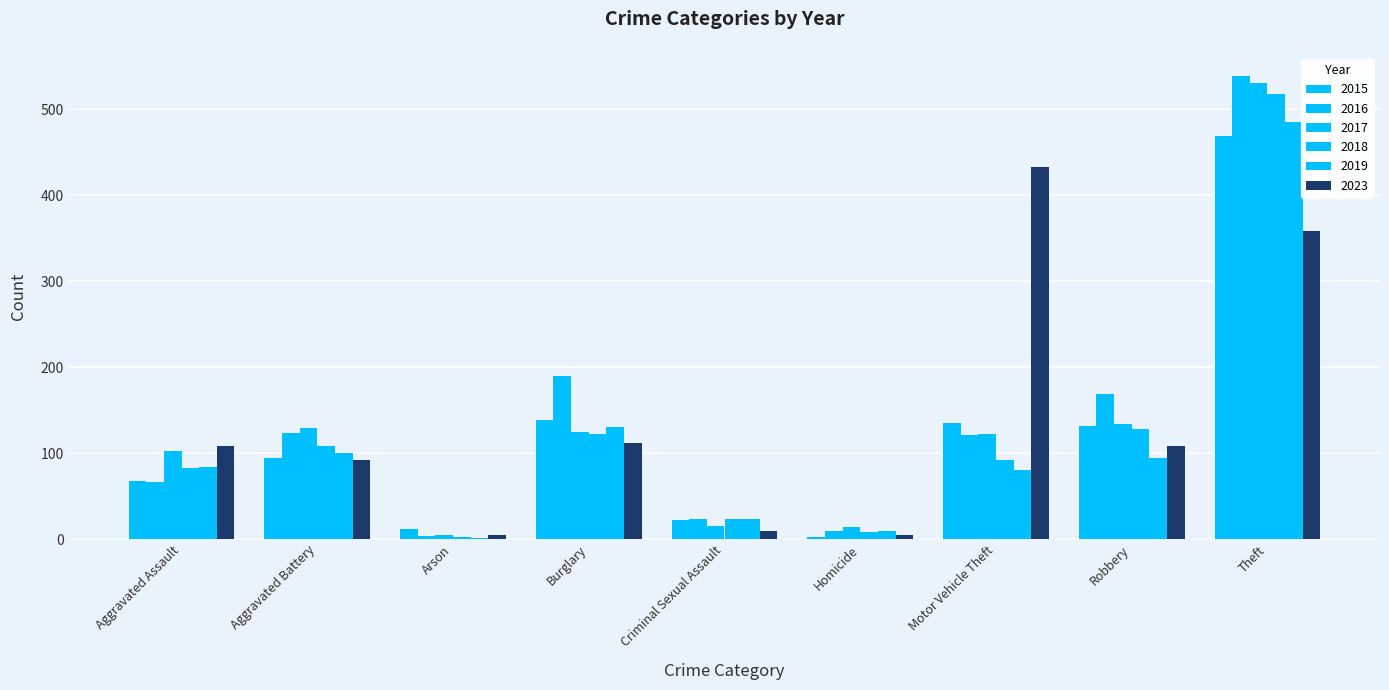

What is the difference between the highest and lowest values at Arson?

11